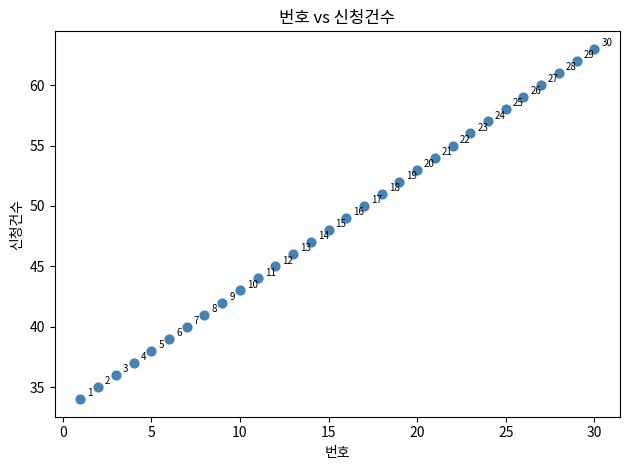

What Y value in the scatter plot is closest to 48?

48